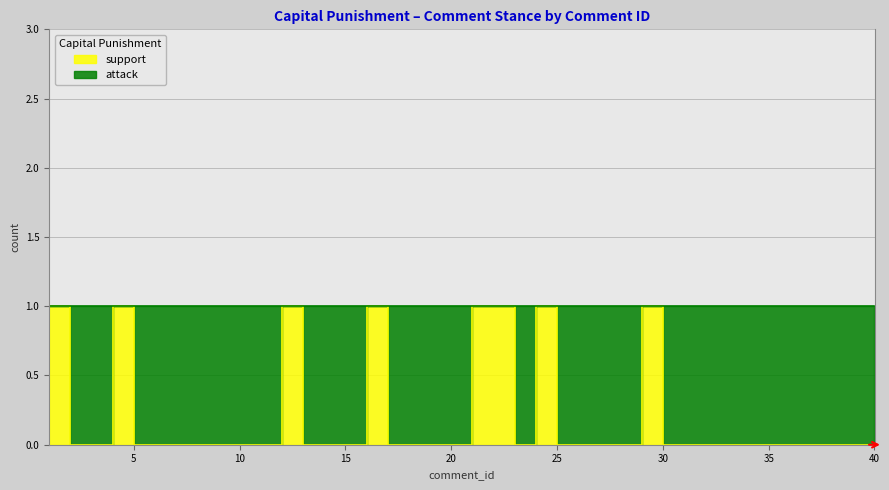

True or false: the data shows 1 at 16.

False